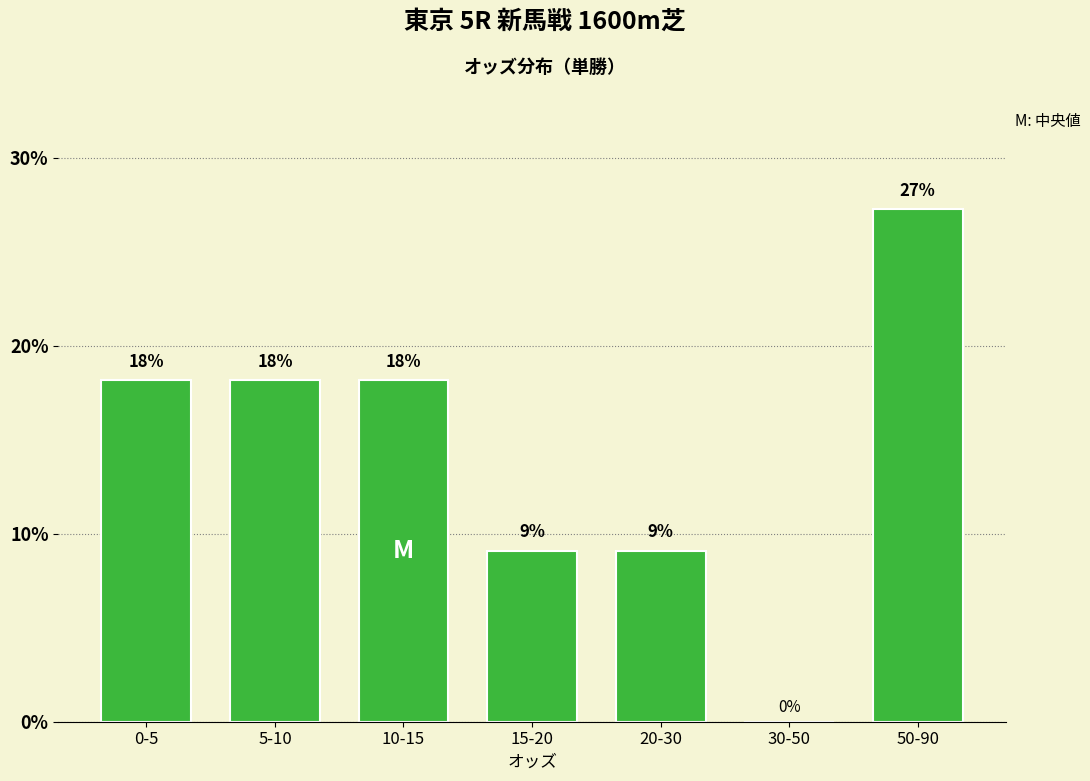

Are the bars horizontal?

No